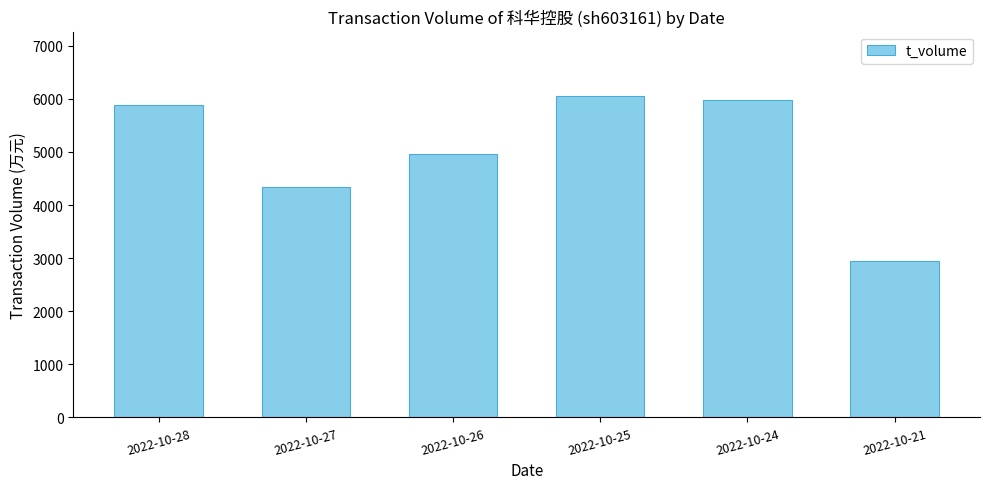

How many values are below 5883?

3